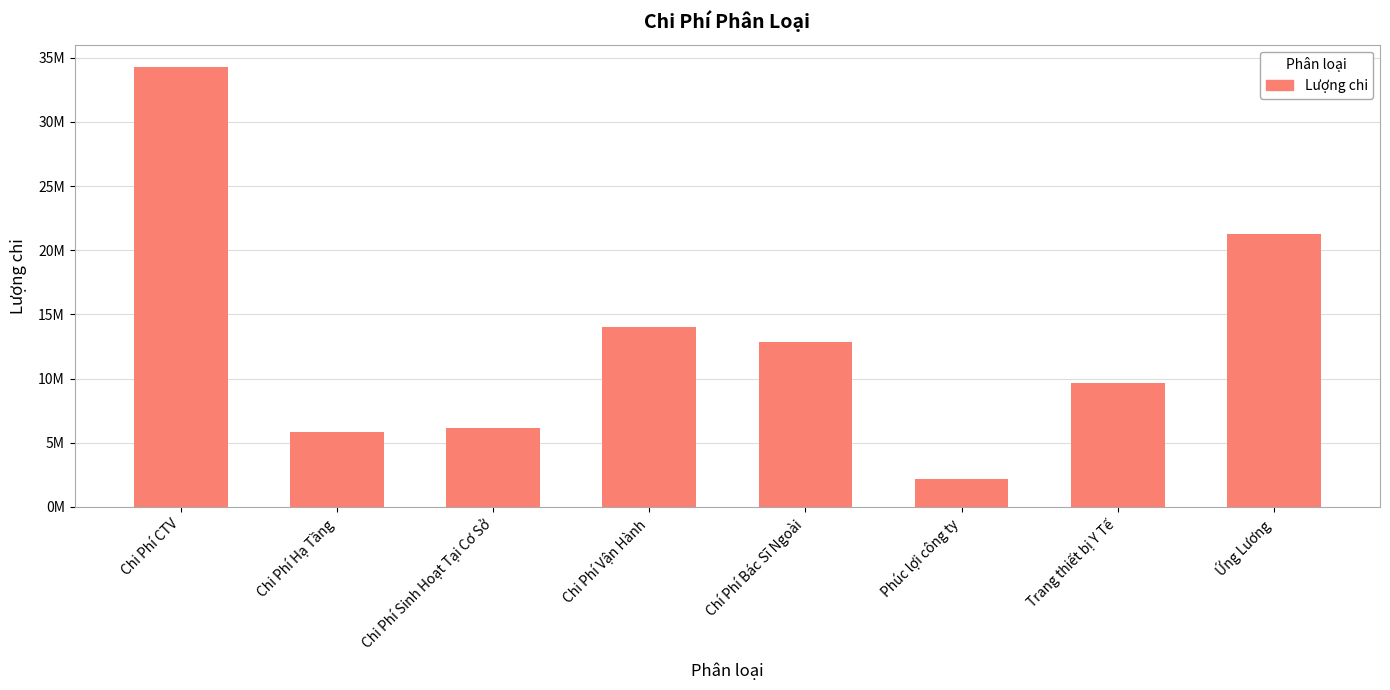

What value does the data have at Trang thiết bị Y Tế, to the nearest 100?

9615000